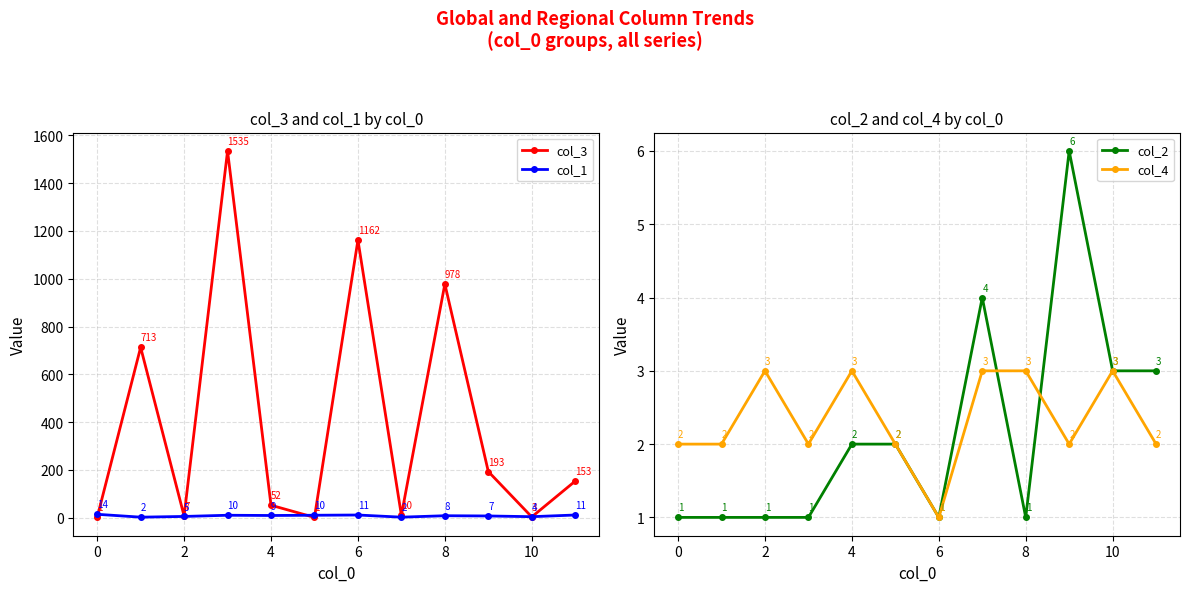

What is the sum of all col_1 values?

93